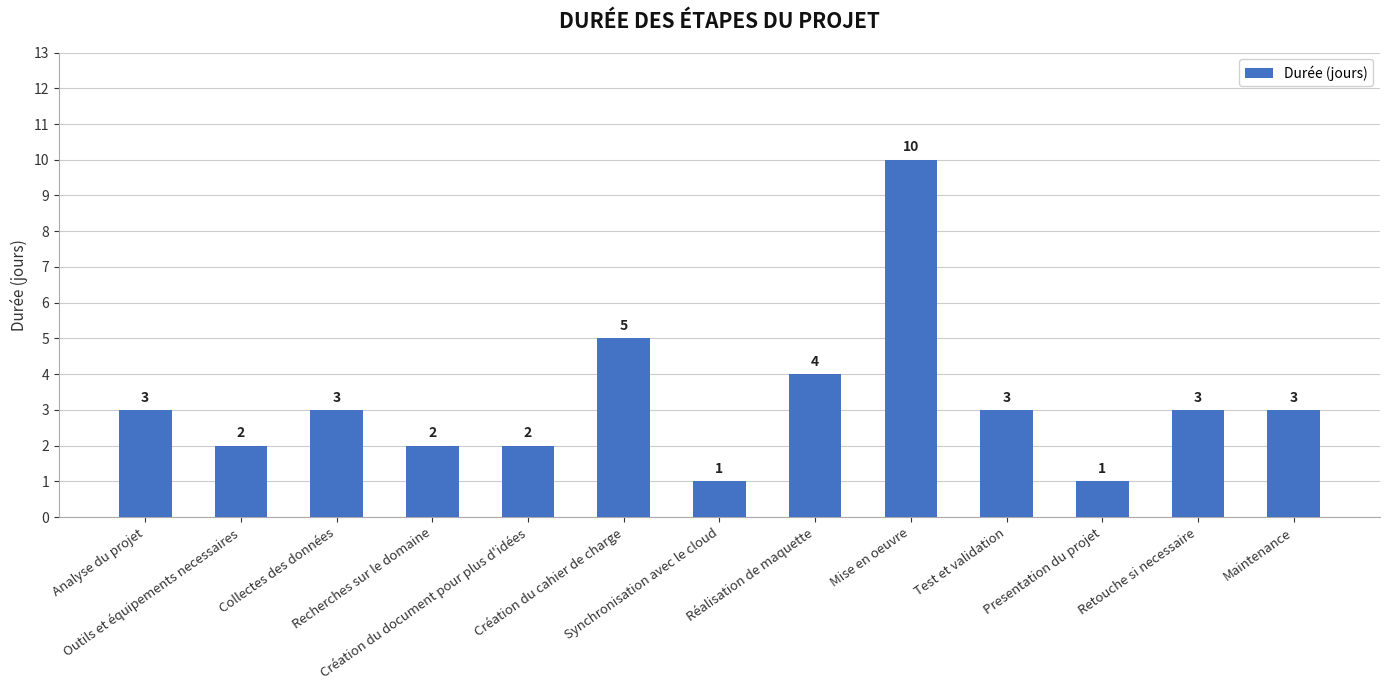

The value at Collectes des données is 3. True or false?

True